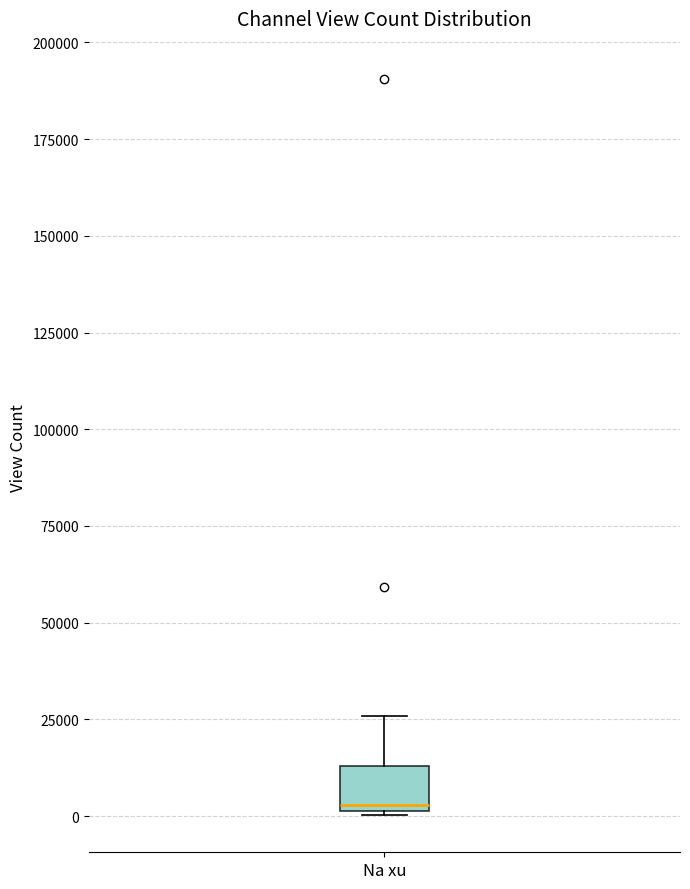

Read this box plot against the y-axis: the position of the median line, the range covered by the box, and the ends of both whiskers. The values are not printed on the chart, so give them approximately, as read against the axis.

median 5000, box 0 to 15000, whiskers 0 to 25000